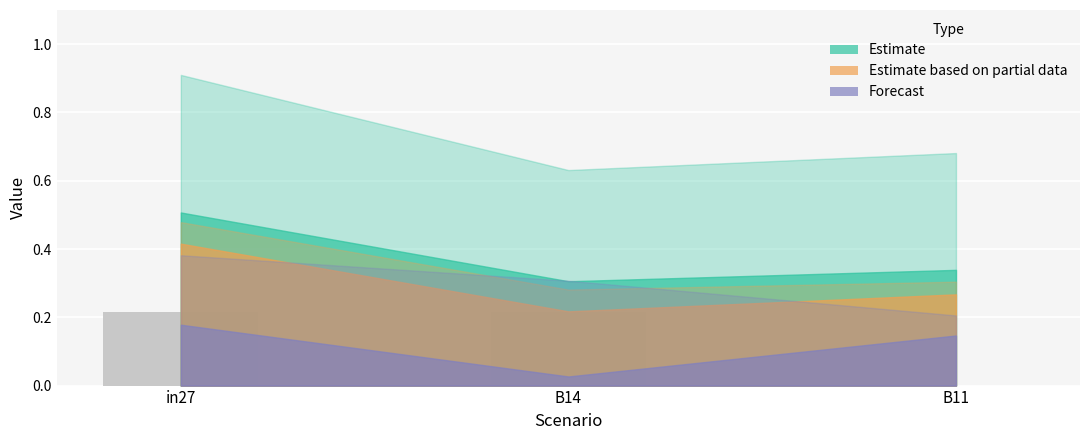

The value at B14 is 0.1. True or false?

False